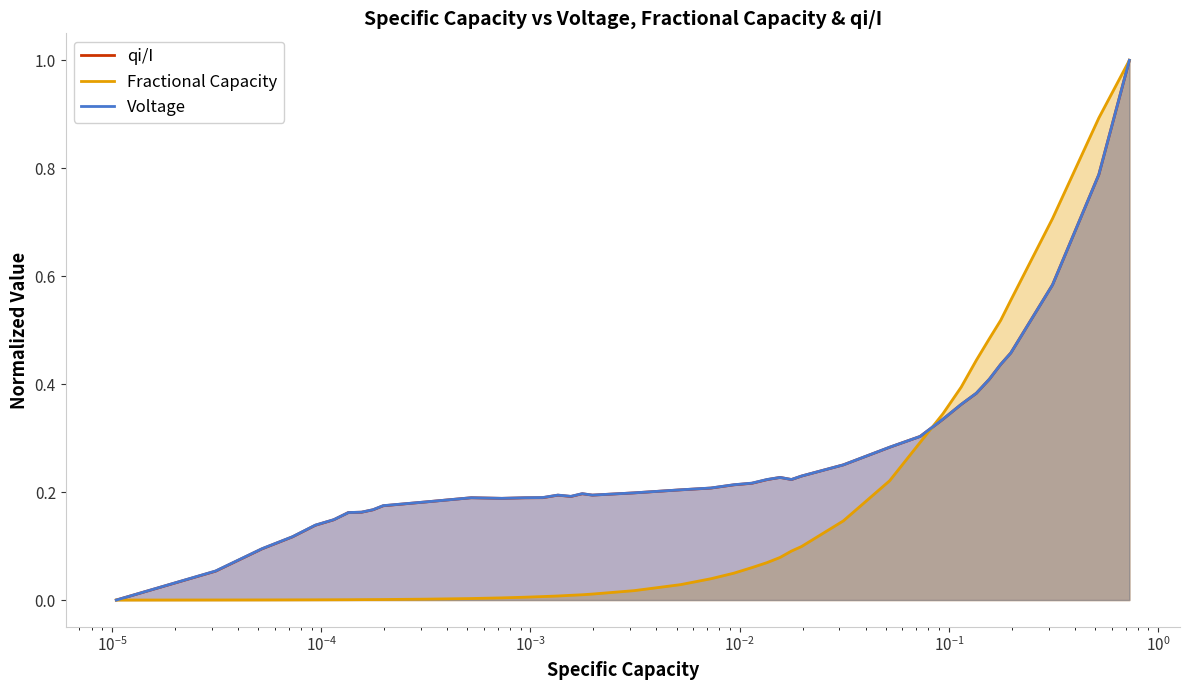

List the series in order of their peak value, highest first.

qi/I, Fractional Capacity, Voltage